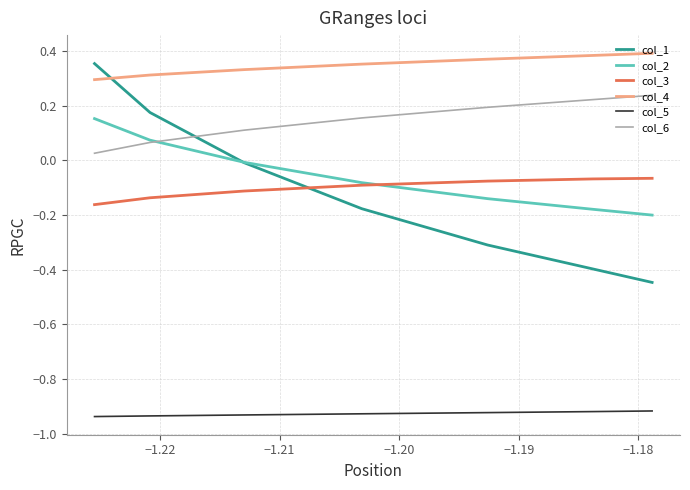

True or false: col_4 and col_3 intersect in this chart.

False